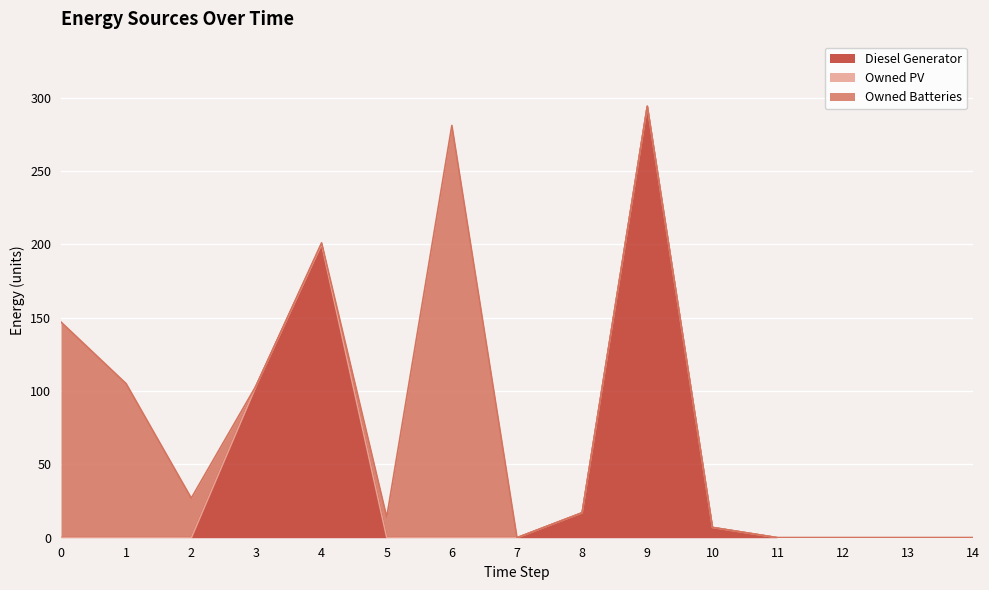

Count the number of data series in this chart.

3